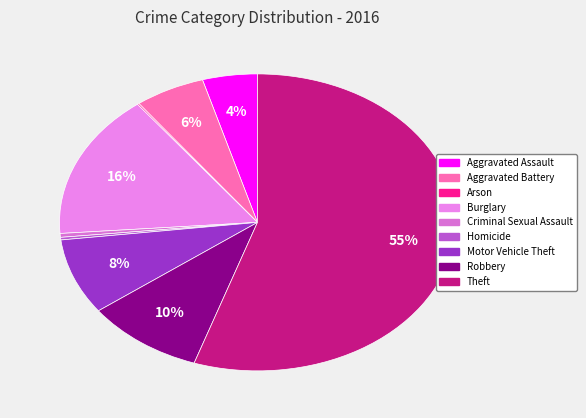

Is Theft the majority of the pie?

Yes